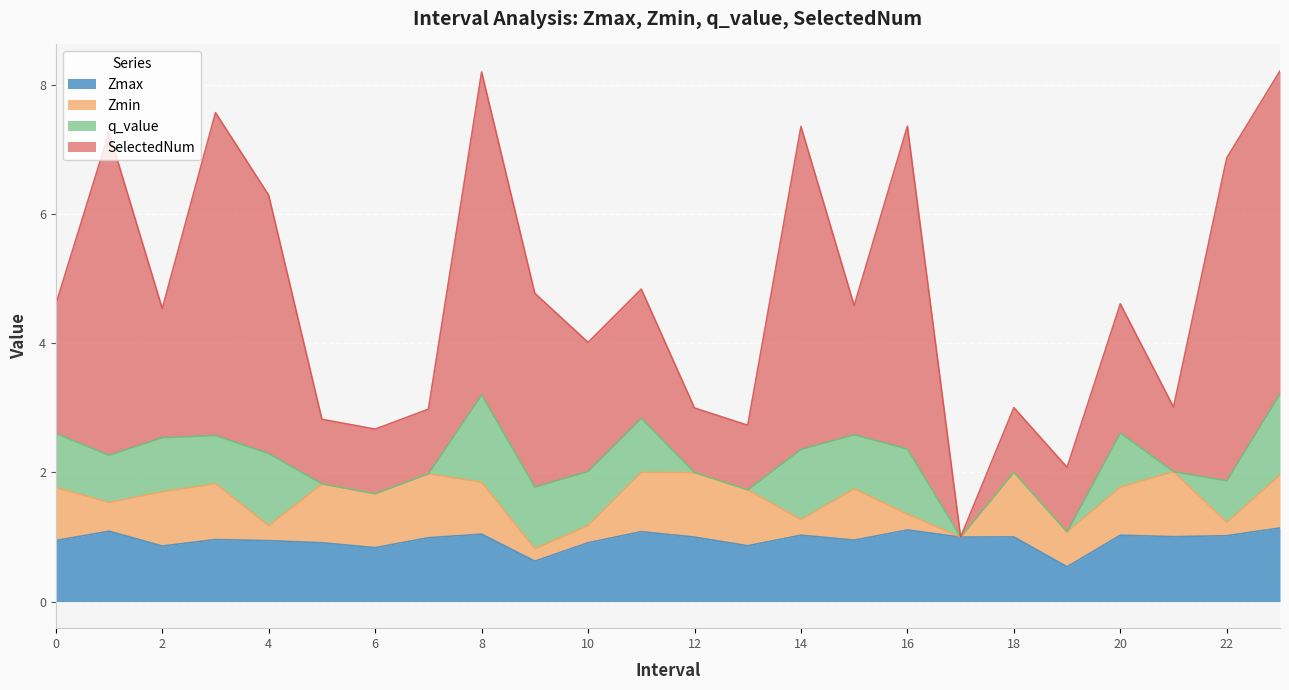

What is the spread (max minus min) of values at 2?

1.2